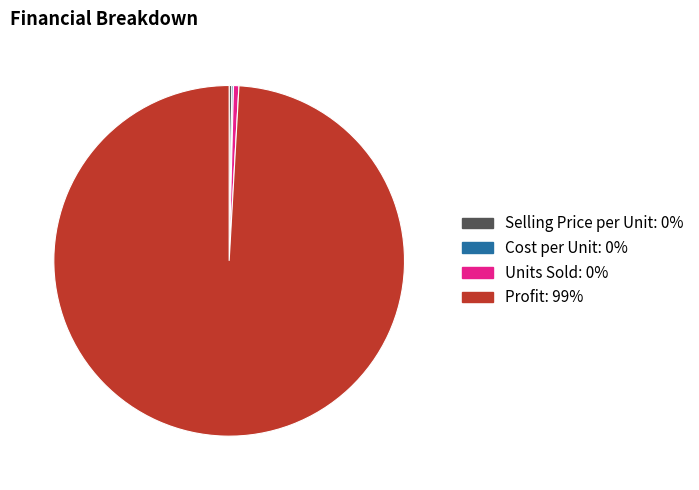

Does Profit represent more than half of the total?

Yes